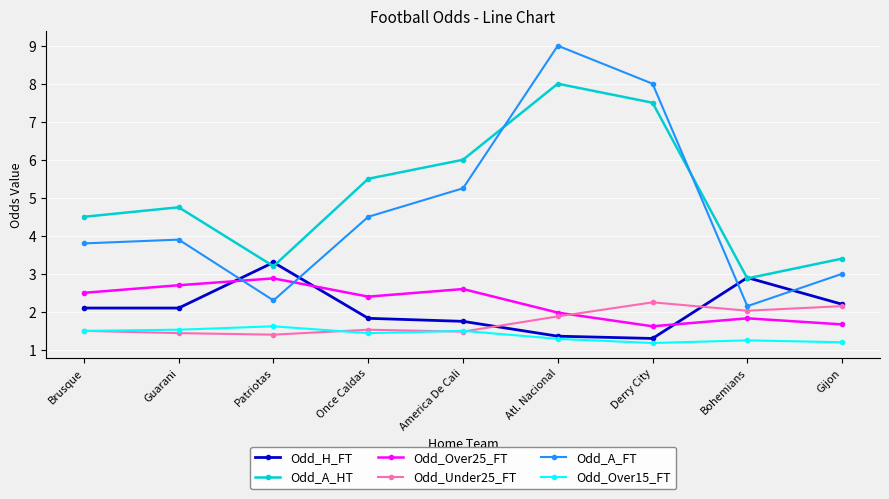

Is it true that Odd_Under25_FT equals 3.1 at Atl. Nacional?

False